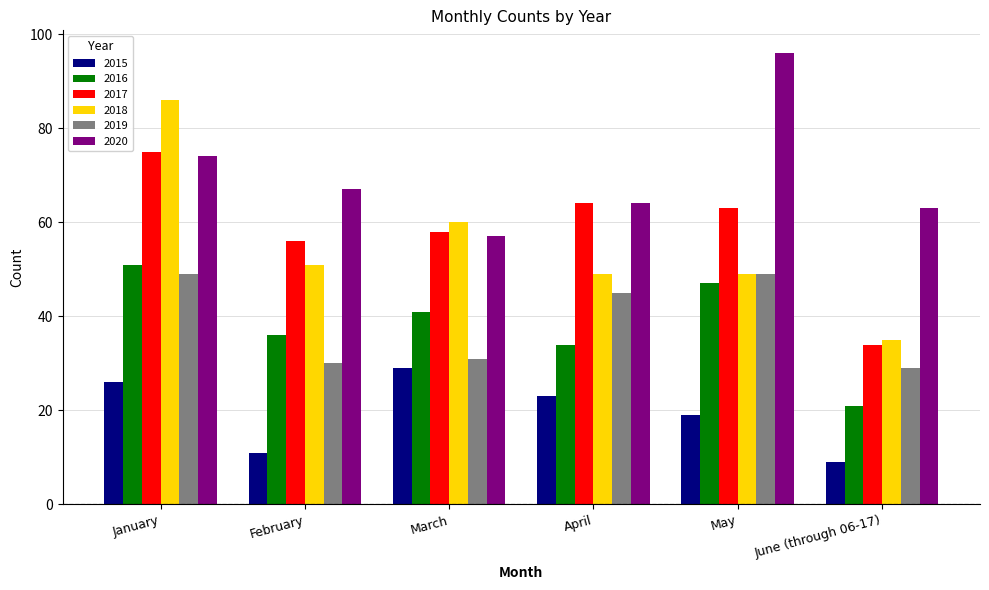

True or false: 2017 has a value of 75 at January.

True